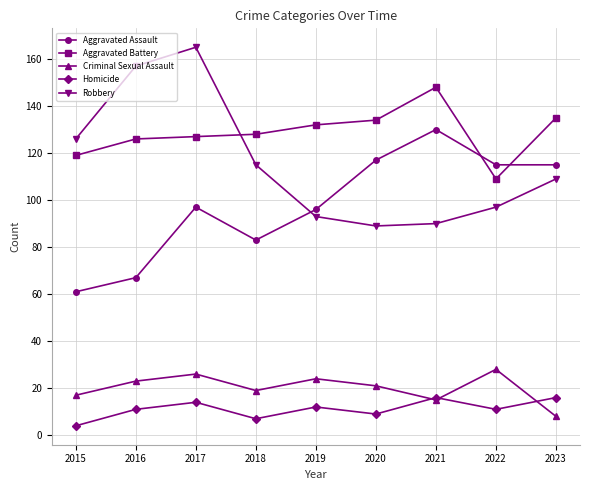

Reading left to right, list all the values displayed in this chart.

Aggravated Assault: 61	67	97	83	96	117	130	115	115
Aggravated Battery: 119	126	127	128	132	134	148	109	135
Criminal Sexual Assault: 17	23	26	19	24	21	15	28	8
Homicide: 4	11	14	7	12	9	16	11	16
Robbery: 126	157	165	115	93	89	90	97	109